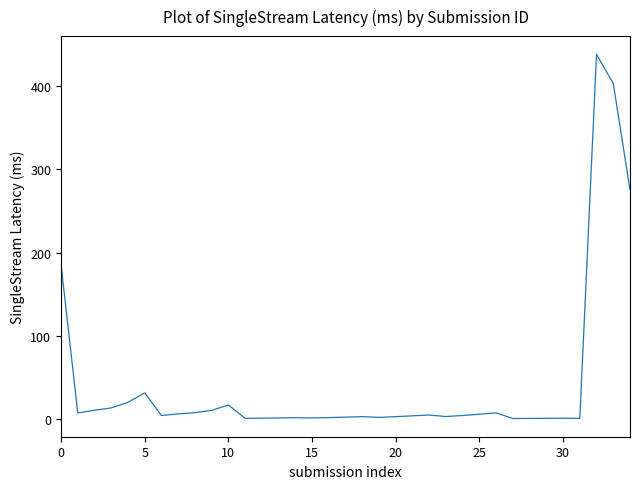

True or false: the data has more than 2 interior local peaks.

True